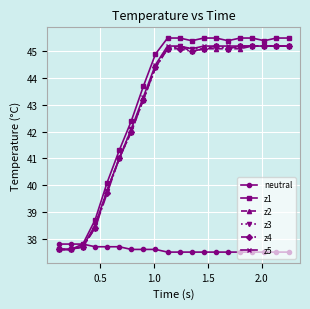

What is the value of the z5 point at the 15th from the left?

45.2